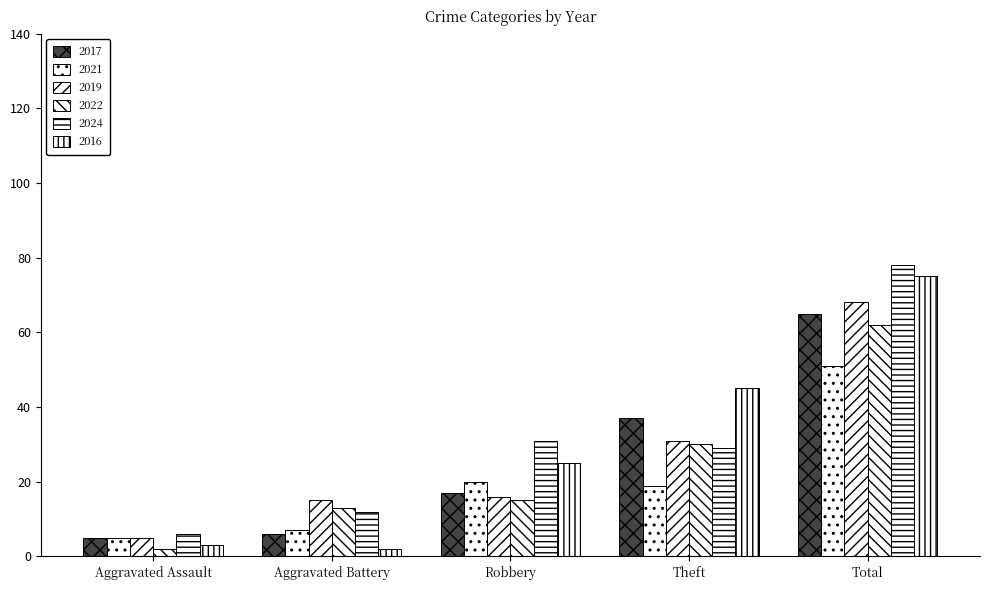

How many distinct data groups are displayed?

6